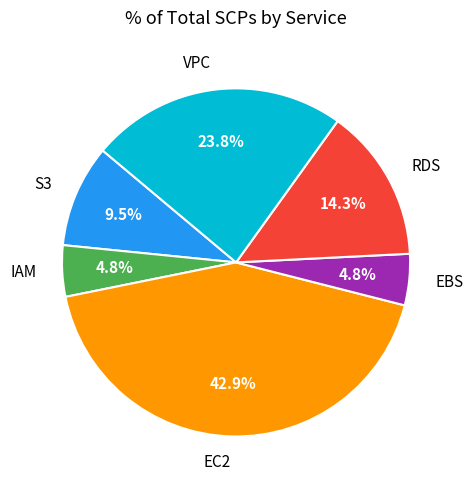

Count the number of slices in the pie.

6